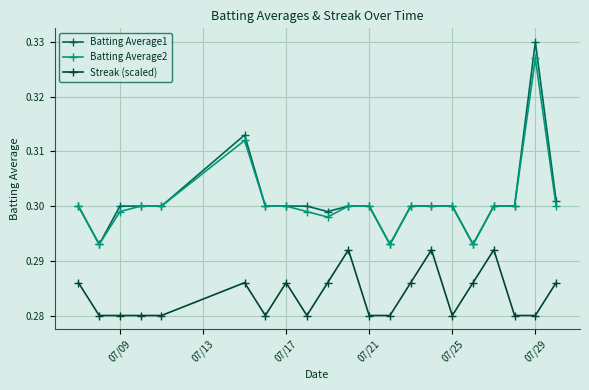

Which series has the largest range (max minus min)?

Batting Average1